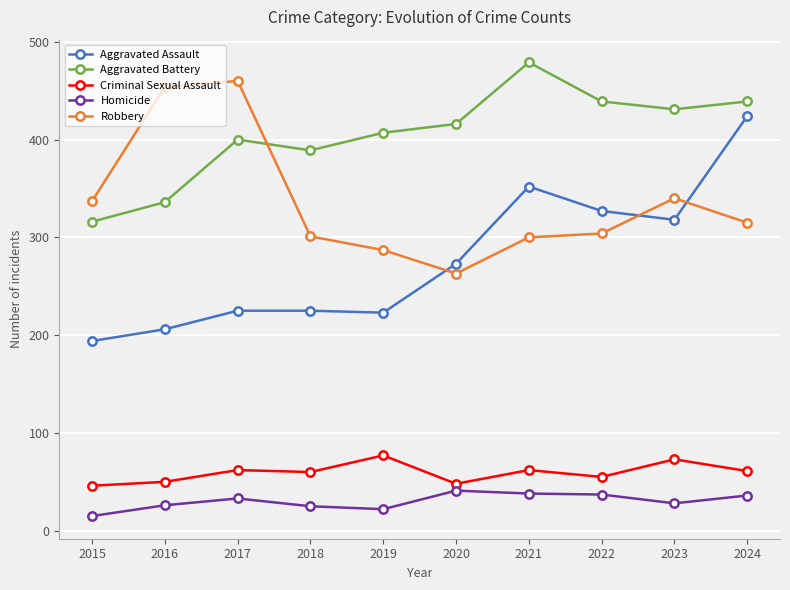

Where is the first local minimum for Aggravated Battery?

2018